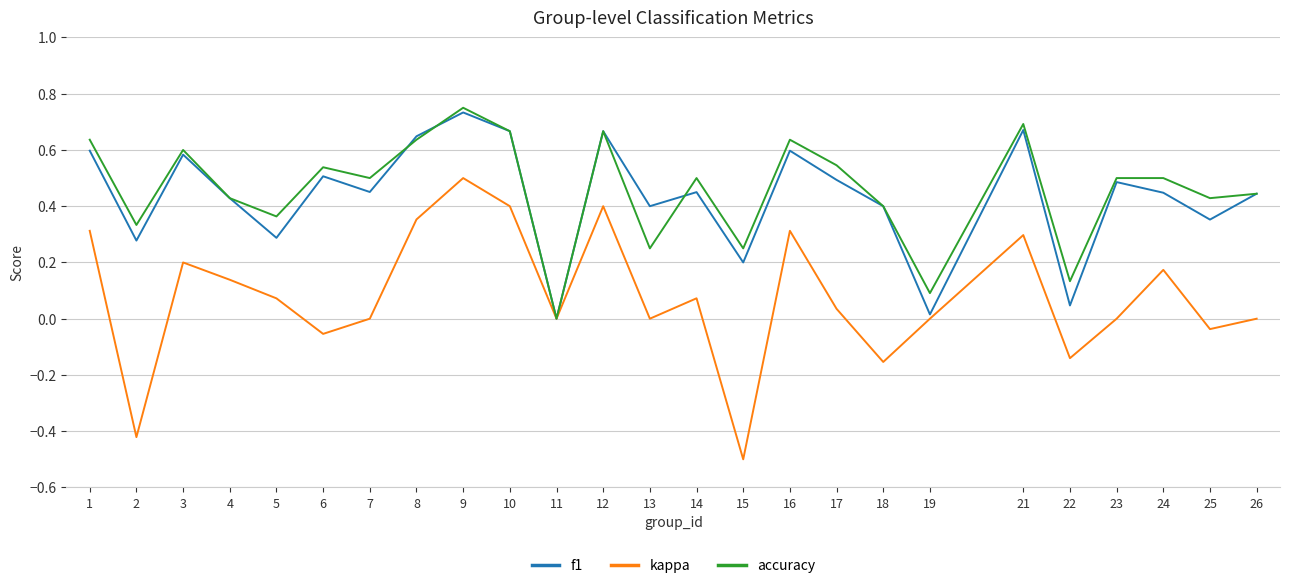

Count the number of categories in the chart.

25